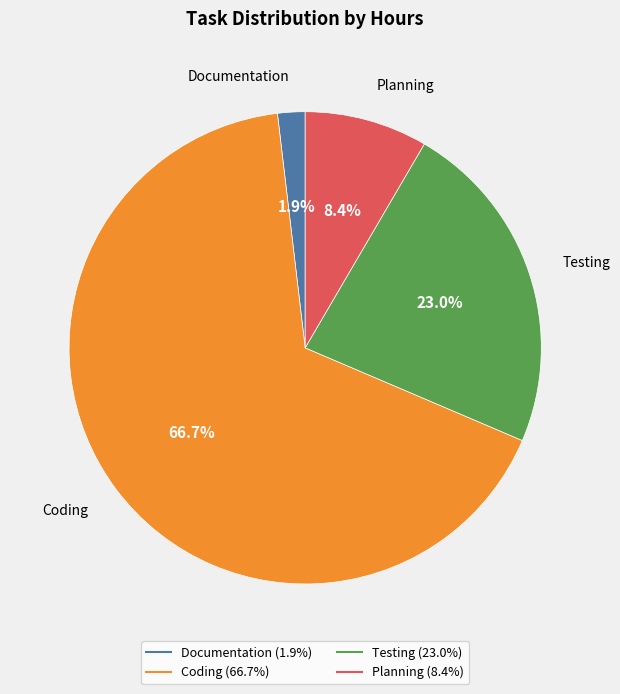

How many slices are in this pie chart?

4